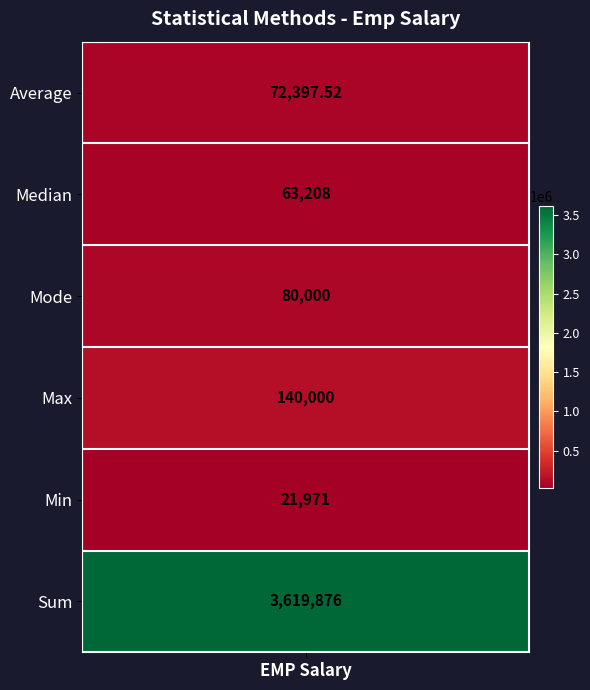

The chart shows a value of 10642.4 at Min. True or false?

False